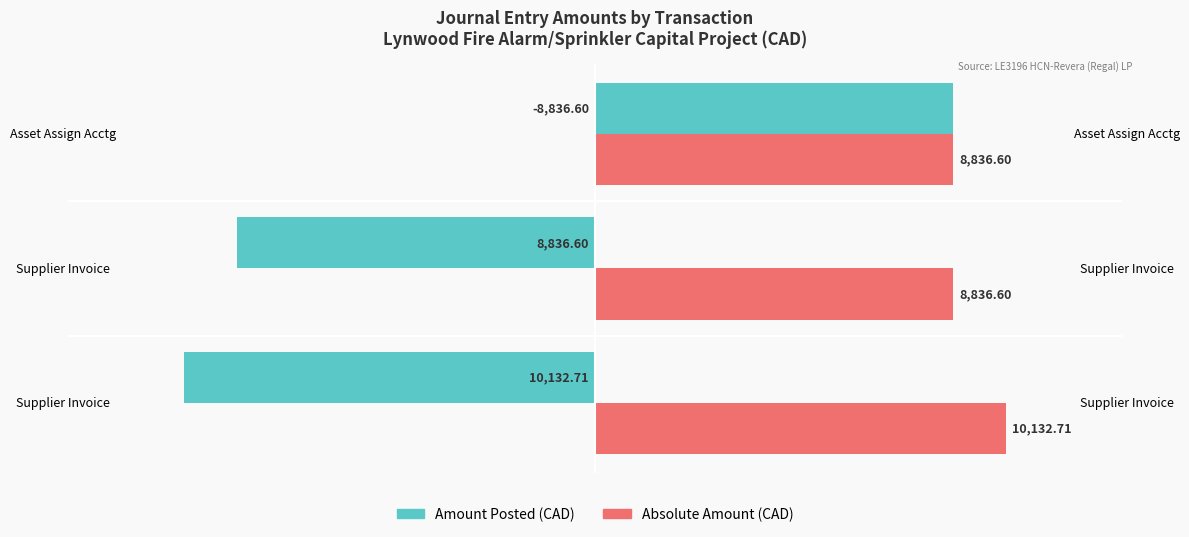

At how many categories does at least one series exceed 69?

3